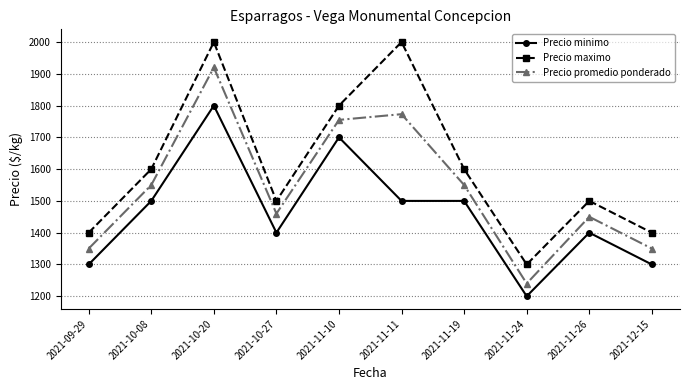

Count the Precio maximo values in the range 1400 to 1800.

7